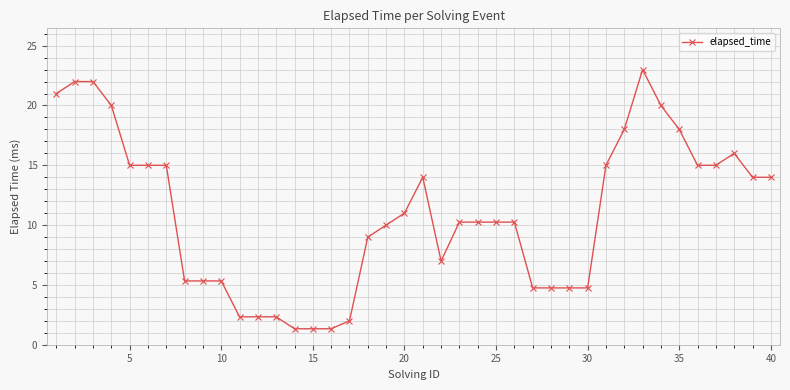

What is the value of the 27th point from the left?

4.8